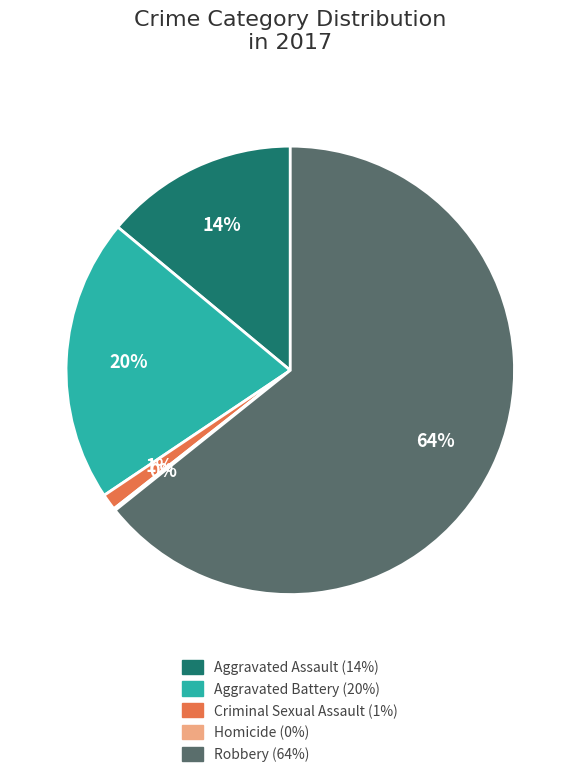

To the nearest percent, what is the difference between the Aggravated Battery and Criminal Sexual Assault slice percentages?

19%